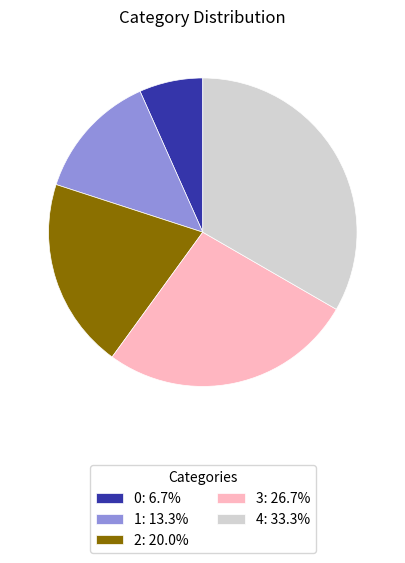

Is there any slice that represents more than half of the pie?

No